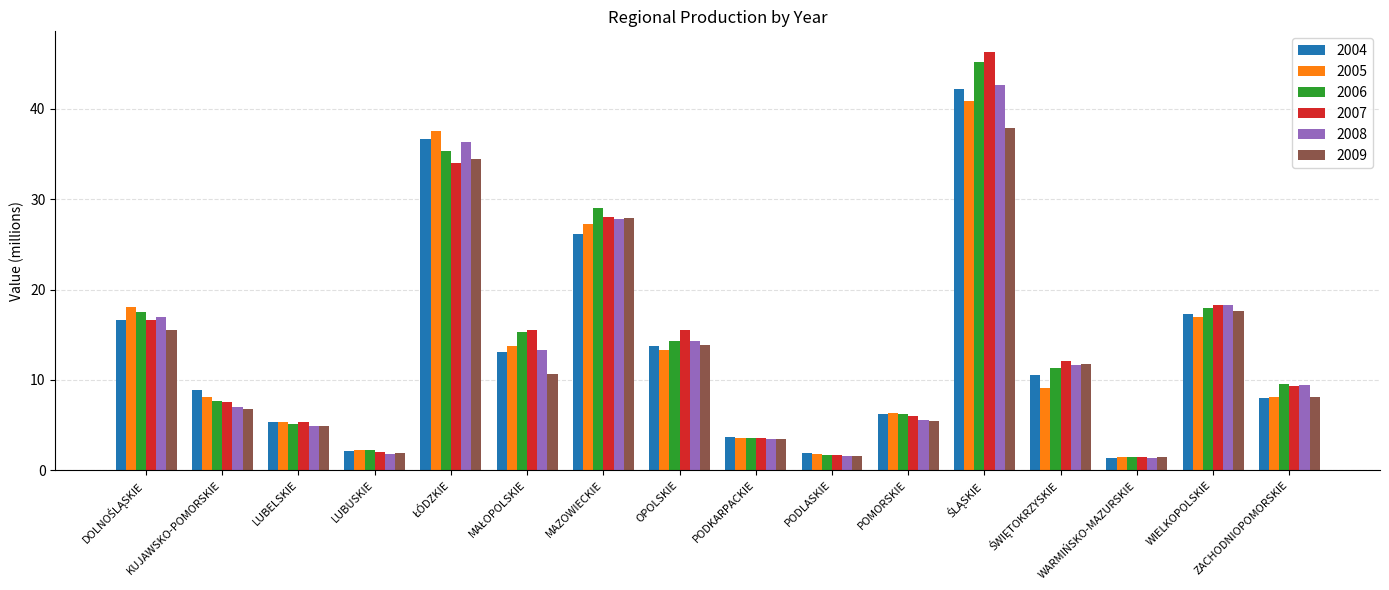

What is the spread (max minus min) of values at OPOLSKIE?

2.3